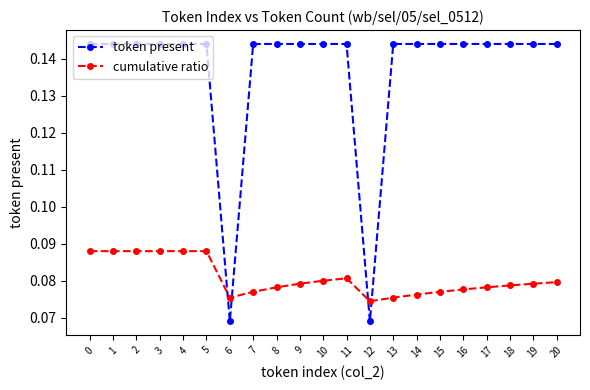

True or false: token present and cumulative ratio intersect in this chart.

True